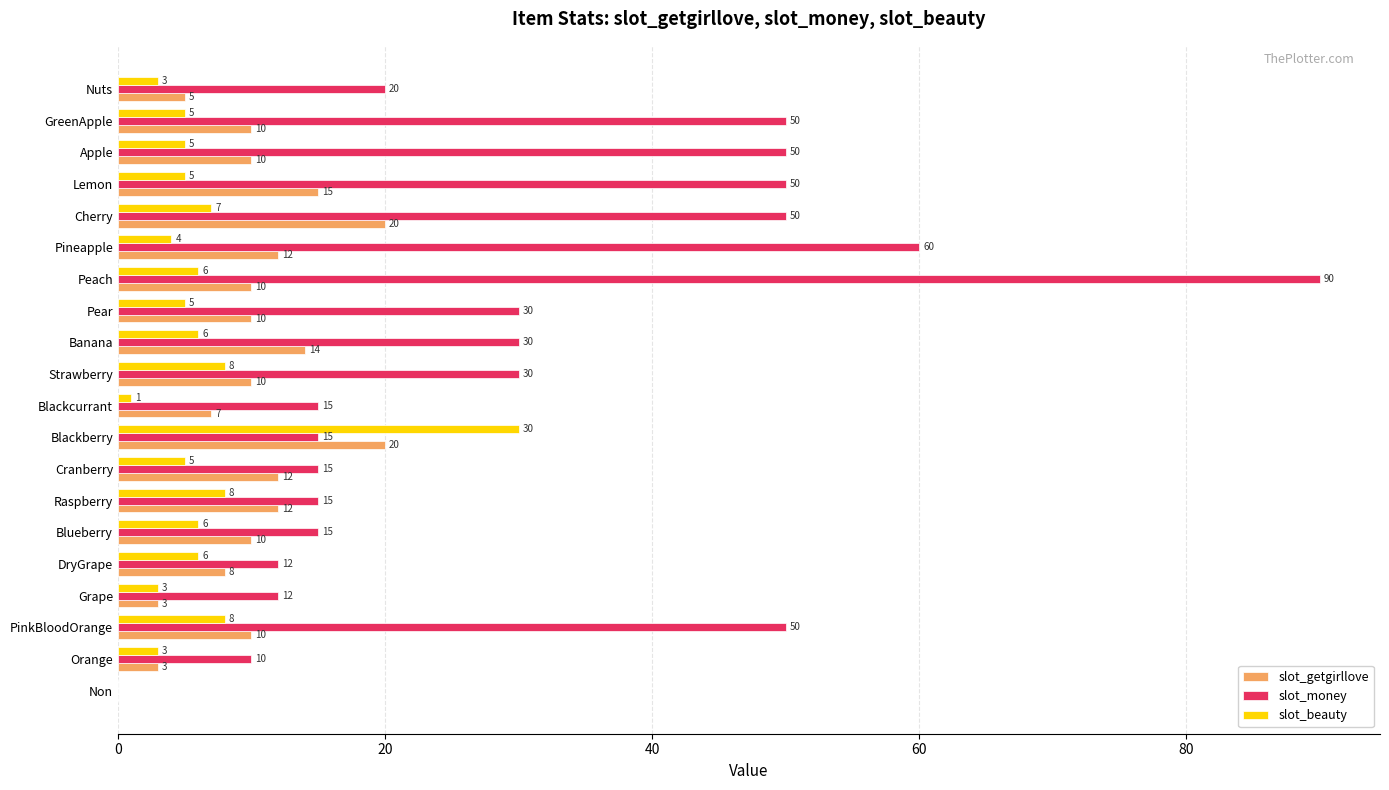

The value of slot_getgirllove at Non is 0. True or false?

True